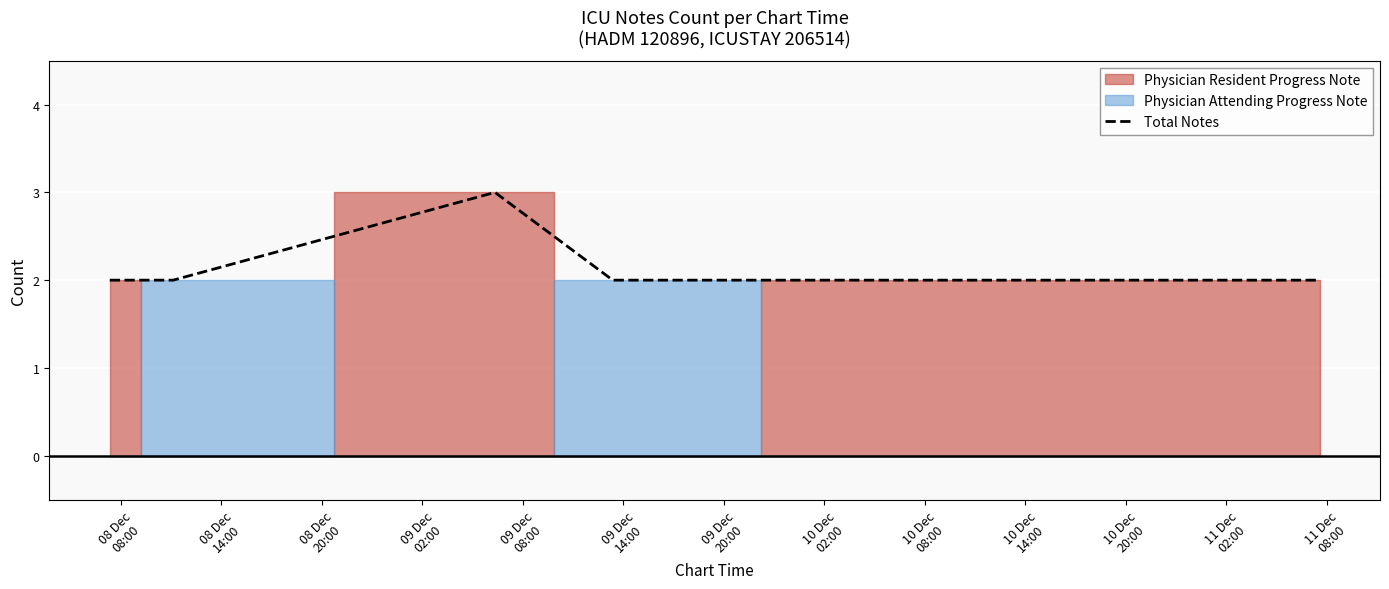

What is the sum of the values at 08 Dec
14:00 and 08 Dec
08:00?

4